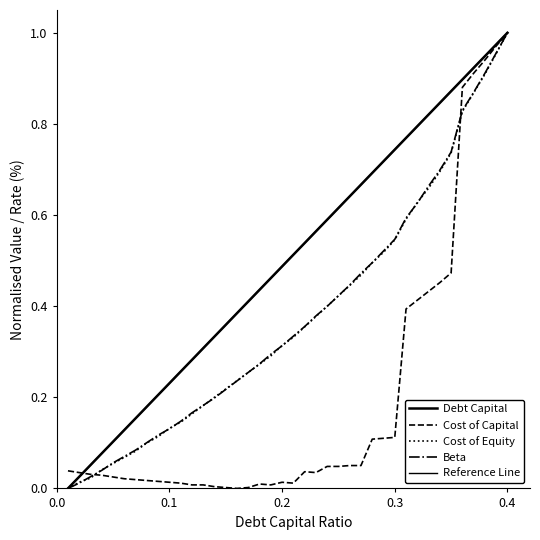

Does the chart have visible grid lines?

No